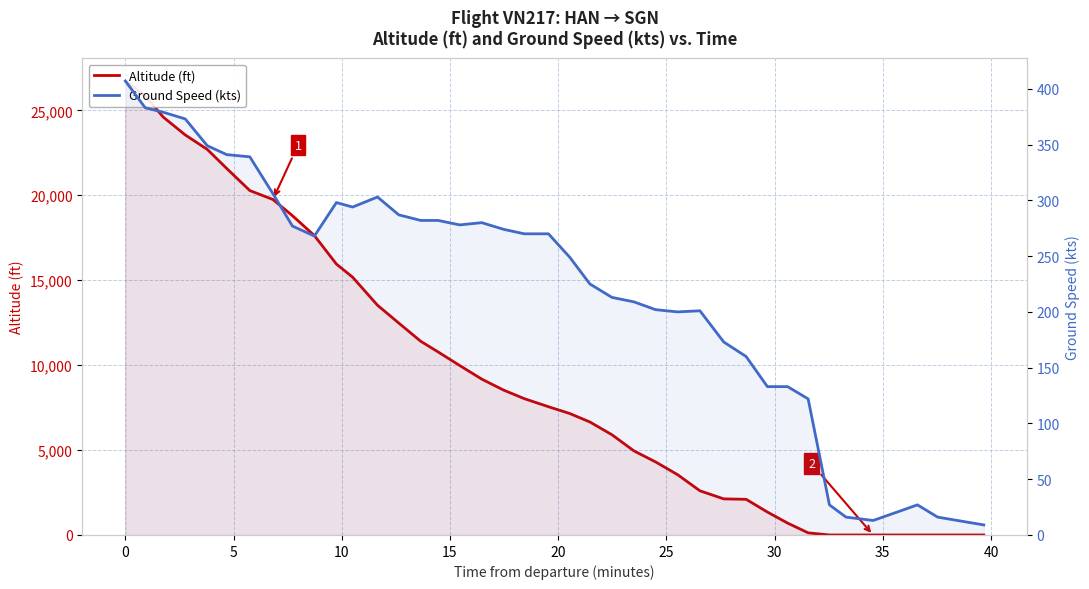

Reading right to left, list all the values displayed in this chart.

Altitude (ft): 0	0	0	0	0	0	0	125	700	1350	2100	2125	2600	3550	4300	4950	5900	6650	7150	7550	8025	8525	9175	9975	10775	11400	12475	13525	15175	15950	17625	18800	19750	20275	21575	22700	23550	24600	25850	26725
Ground Speed (kts): 9	16	27	20	13	16	27	122	133	133	160	173	201	200	202	209	213	225	249	270	270	274	280	278	282	282	287	303	294	298	268	277	306	339	341	349	373	379	383	407